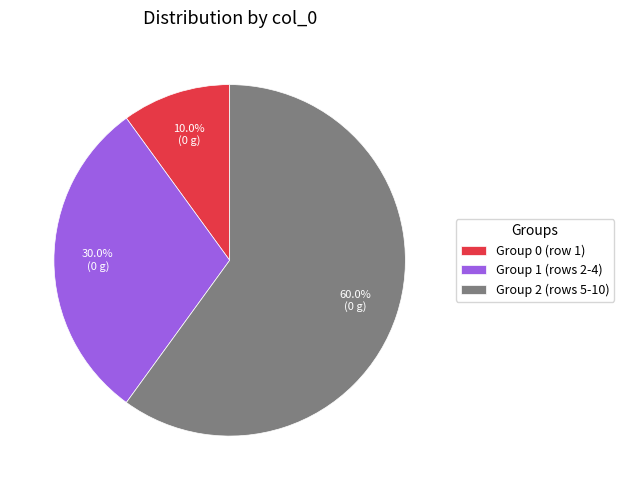

How many slices are in this pie chart?

3